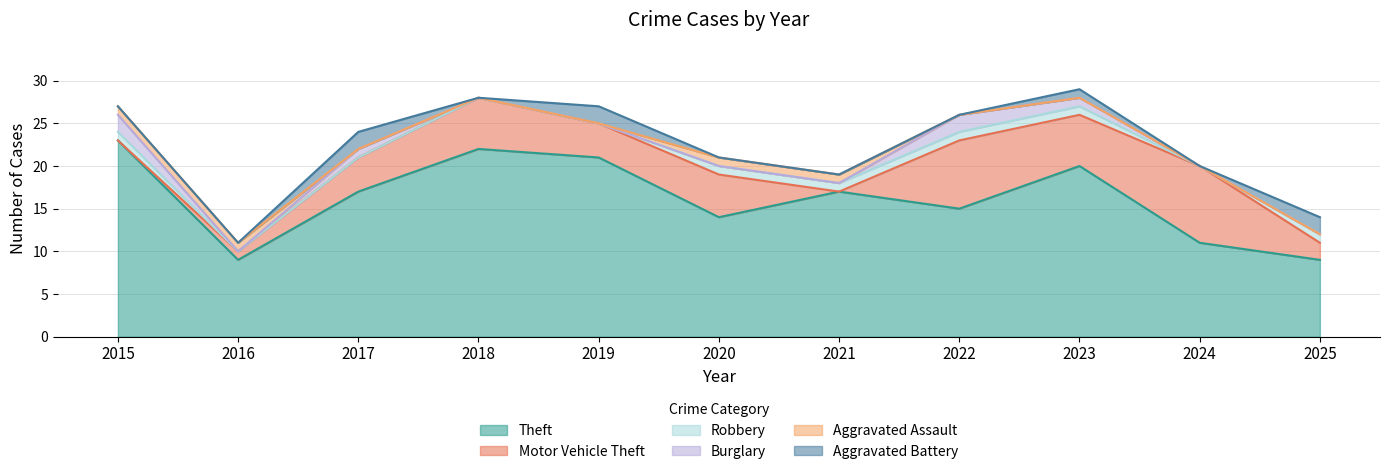

The value of Motor Vehicle Theft at 2015 is 0. True or false?

True